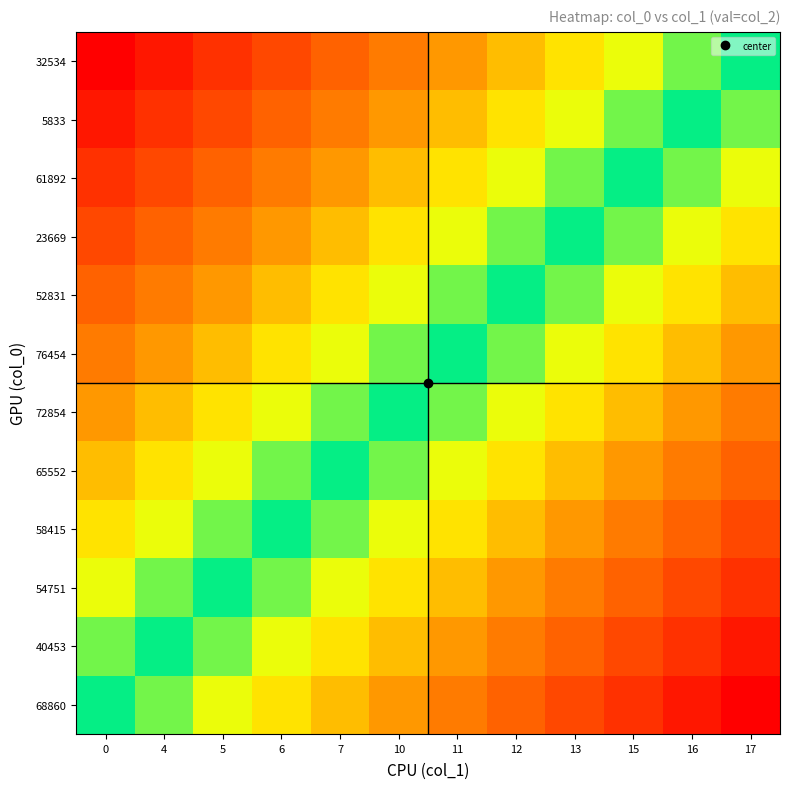

Rank the series by their maximum value, from lowest to highest.

32534, 5833, 61892, 23669, 52831, 76454, 72854, 65552, 58415, 54751, 40453, 68860